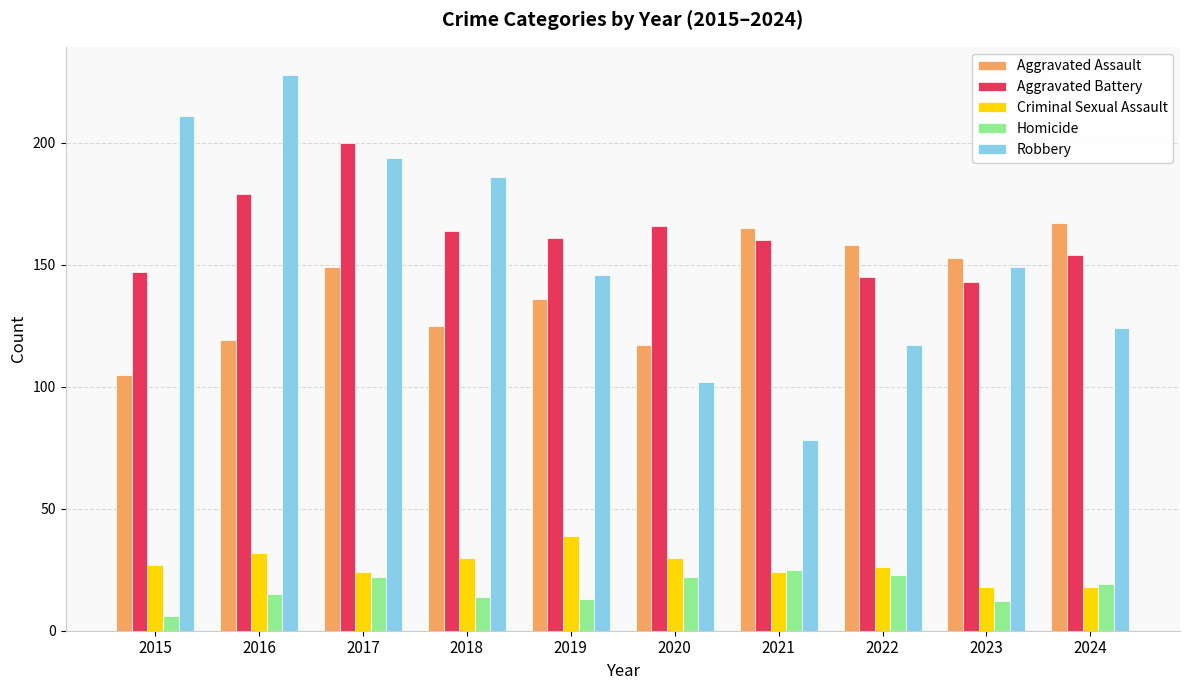

Which label corresponds to the smallest value in the chart?

2015